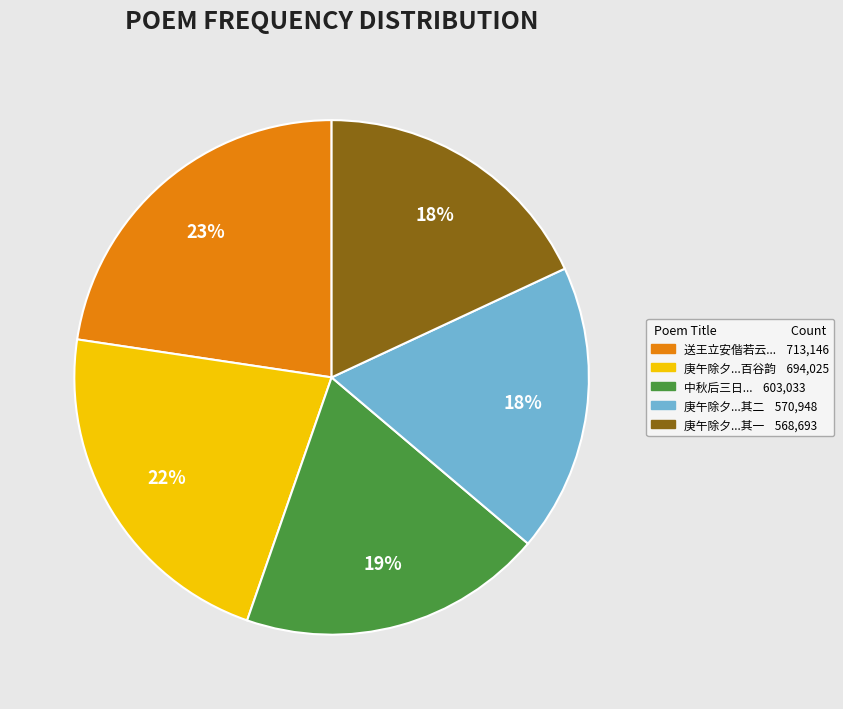

To the nearest percent, what is the average slice percentage?

20%